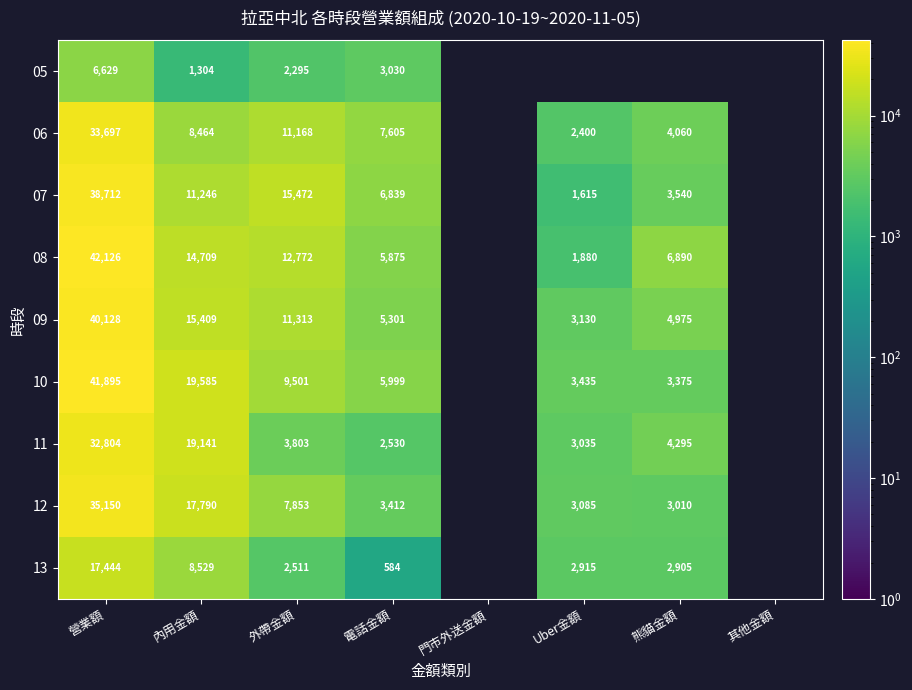

True or false: 10 has a value of 9548 at 電話金額.

False